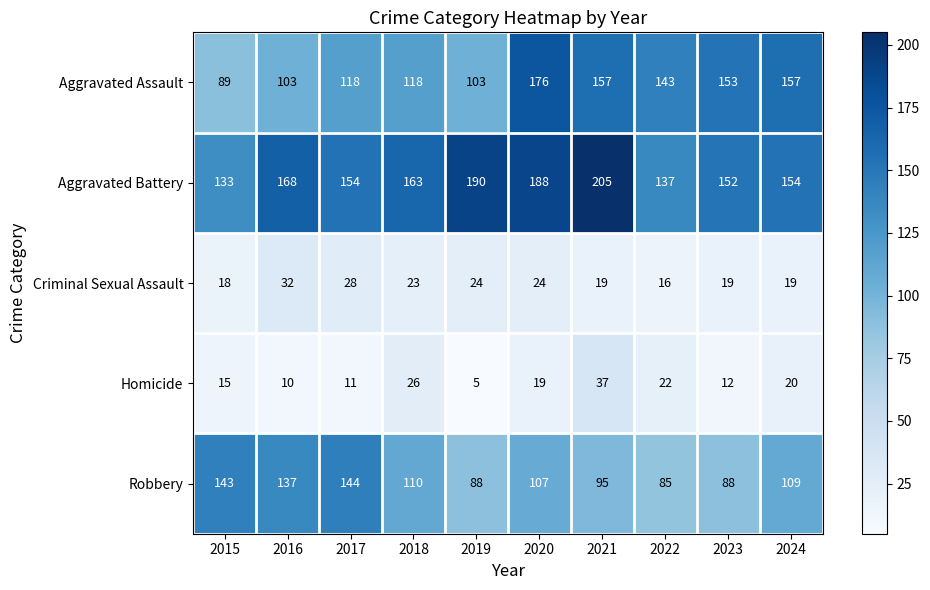

What value does the Aggravated Battery series have at 2023, to the nearest 5?

150